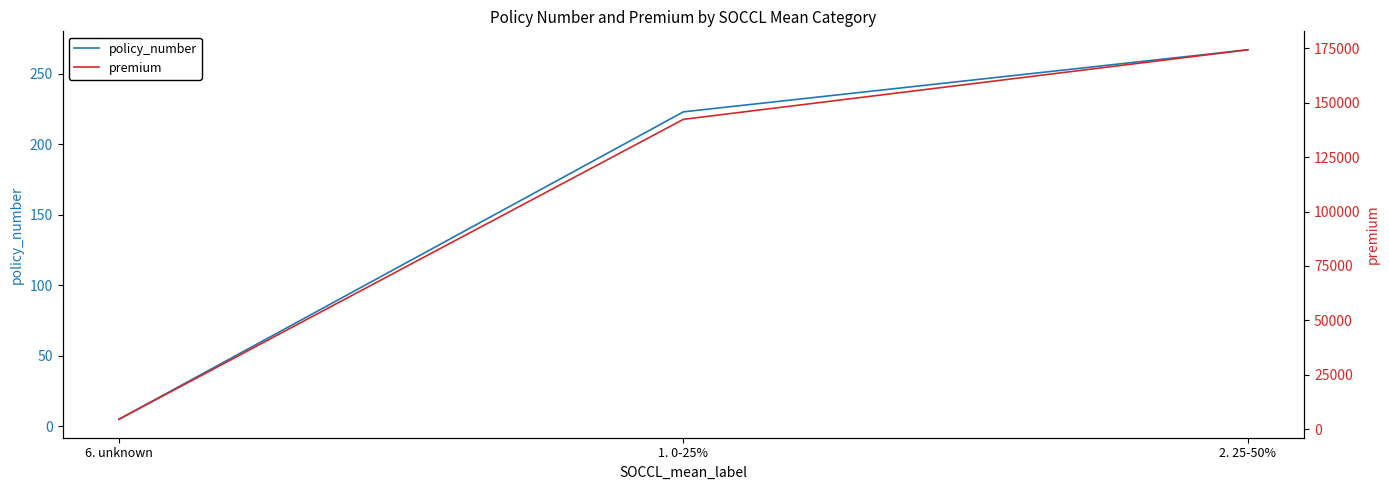

Does the chart display data point markers on the line(s)?

No